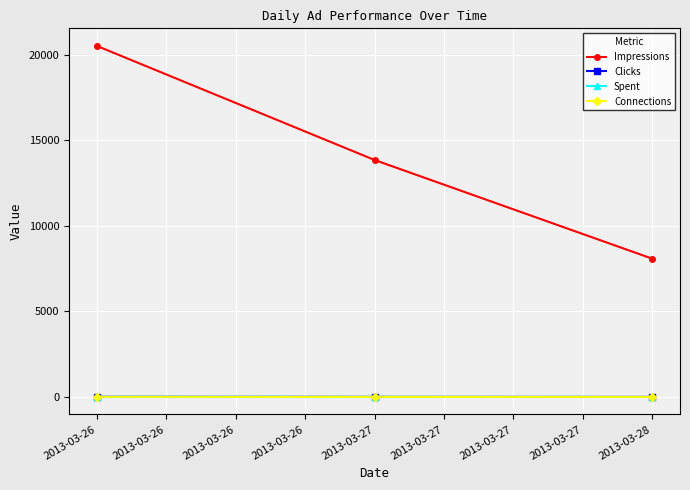

At which label is Clicks closest to 10?

2013-03-27